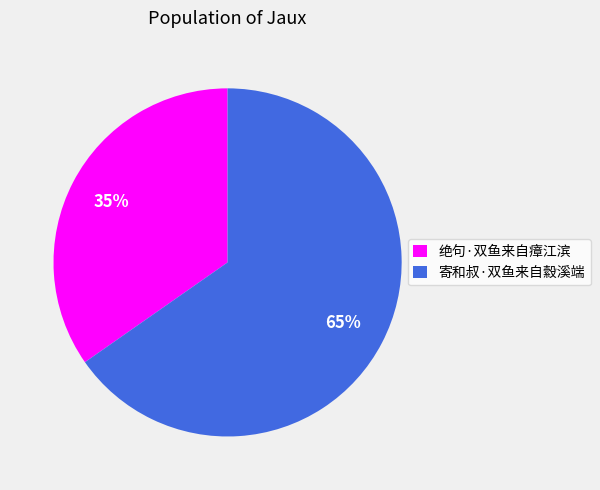

Is the sum of 绝句·双鱼来自瘴江滨 and 寄和叔·双鱼来自縠溪端 greater than half?

Yes